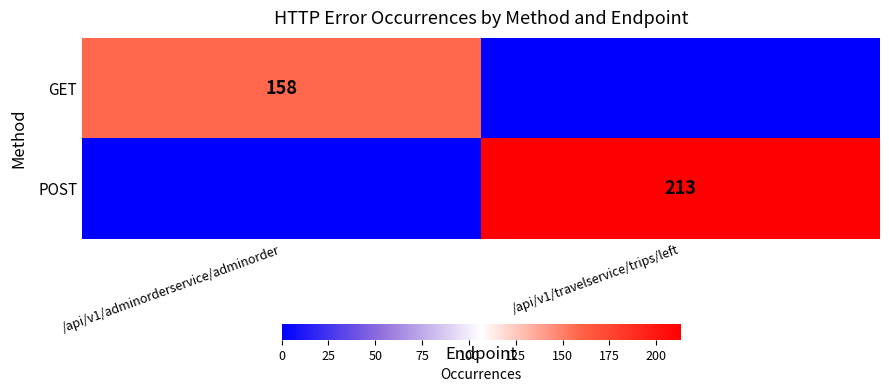

The POST series shows 213 at /api/v1/travelservice/trips/left. True or false?

True